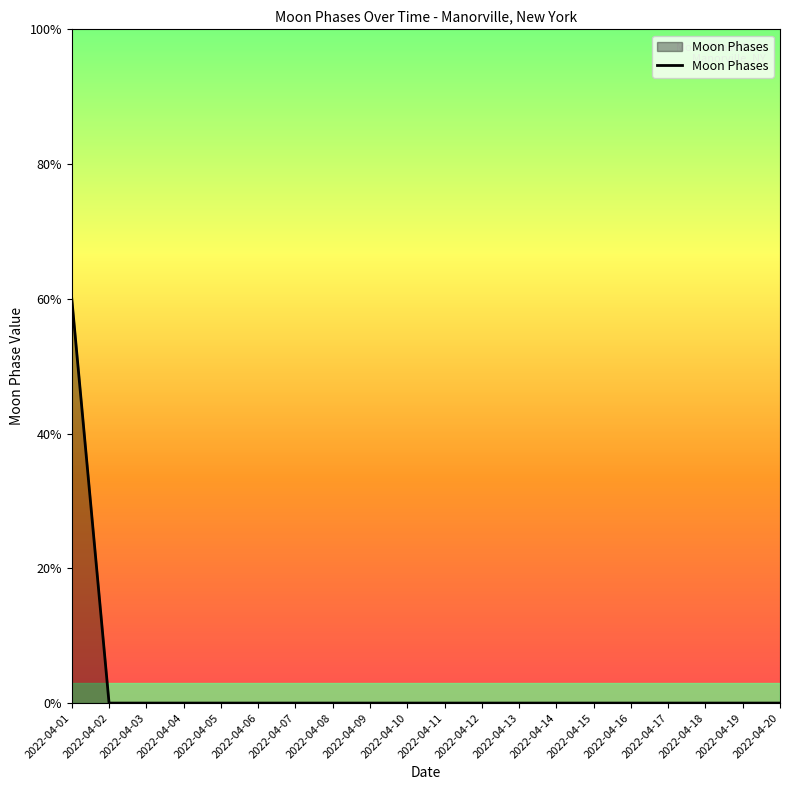

Is it true that the value at 2022-04-03 is 0?

True